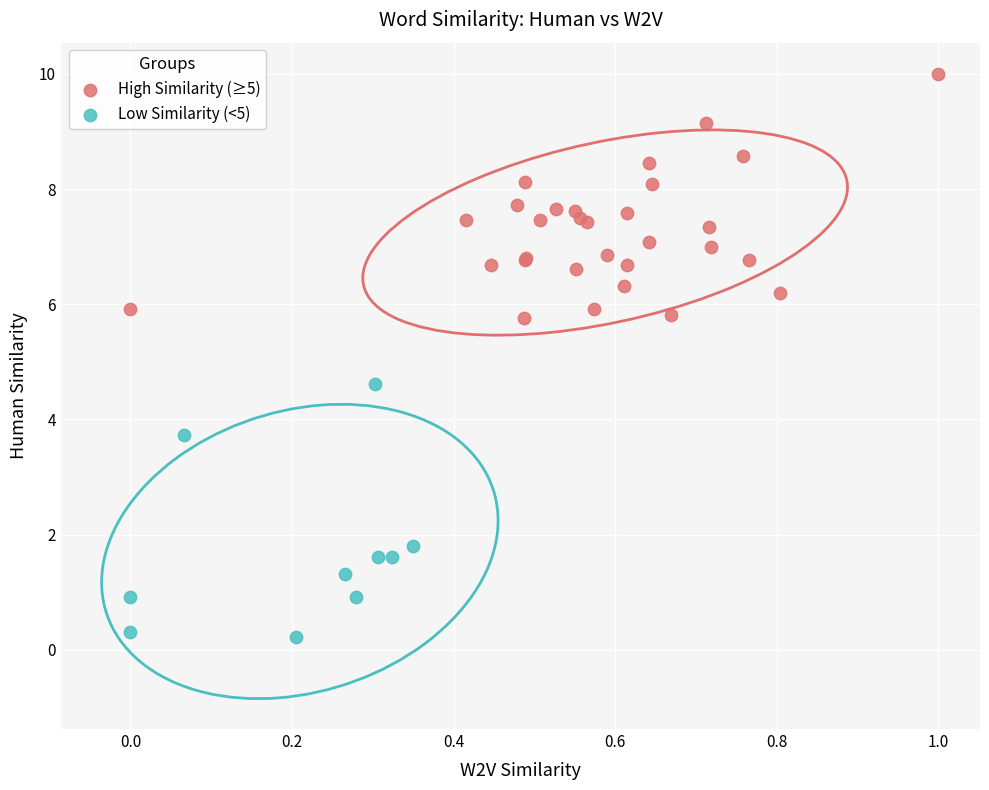

Which series contains the lowest Y value?

Low Similarity (<5)